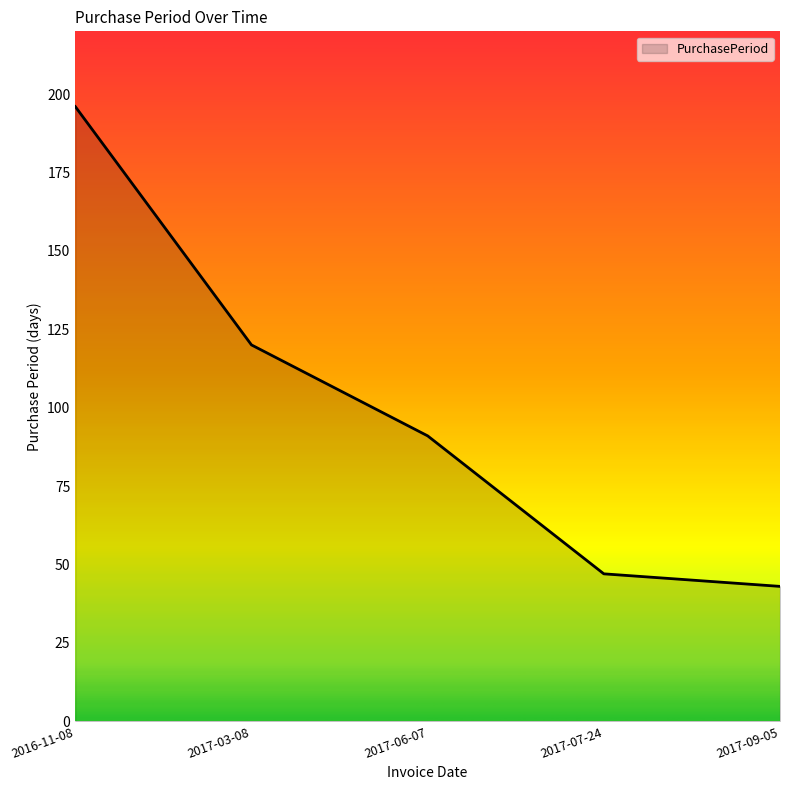

Count the number of categories in the chart.

5